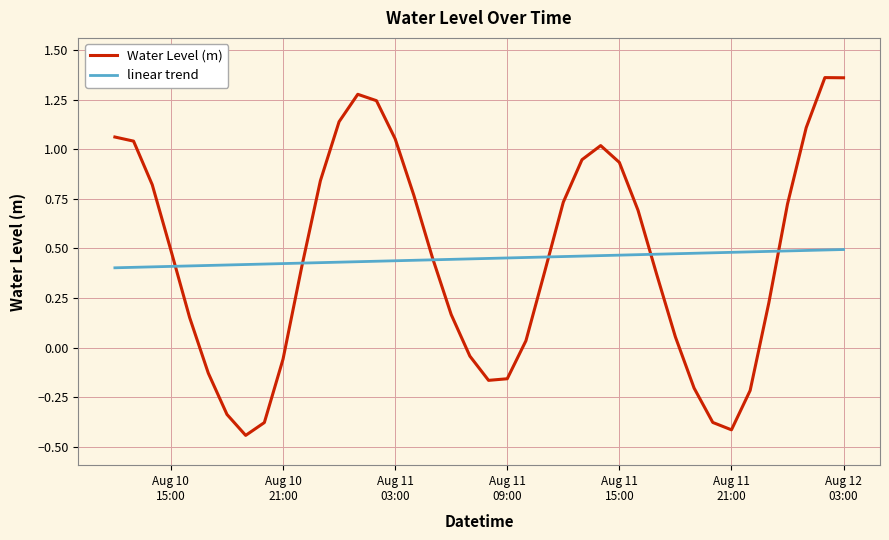

Which series has the largest range (max minus min)?

Water Level (m)